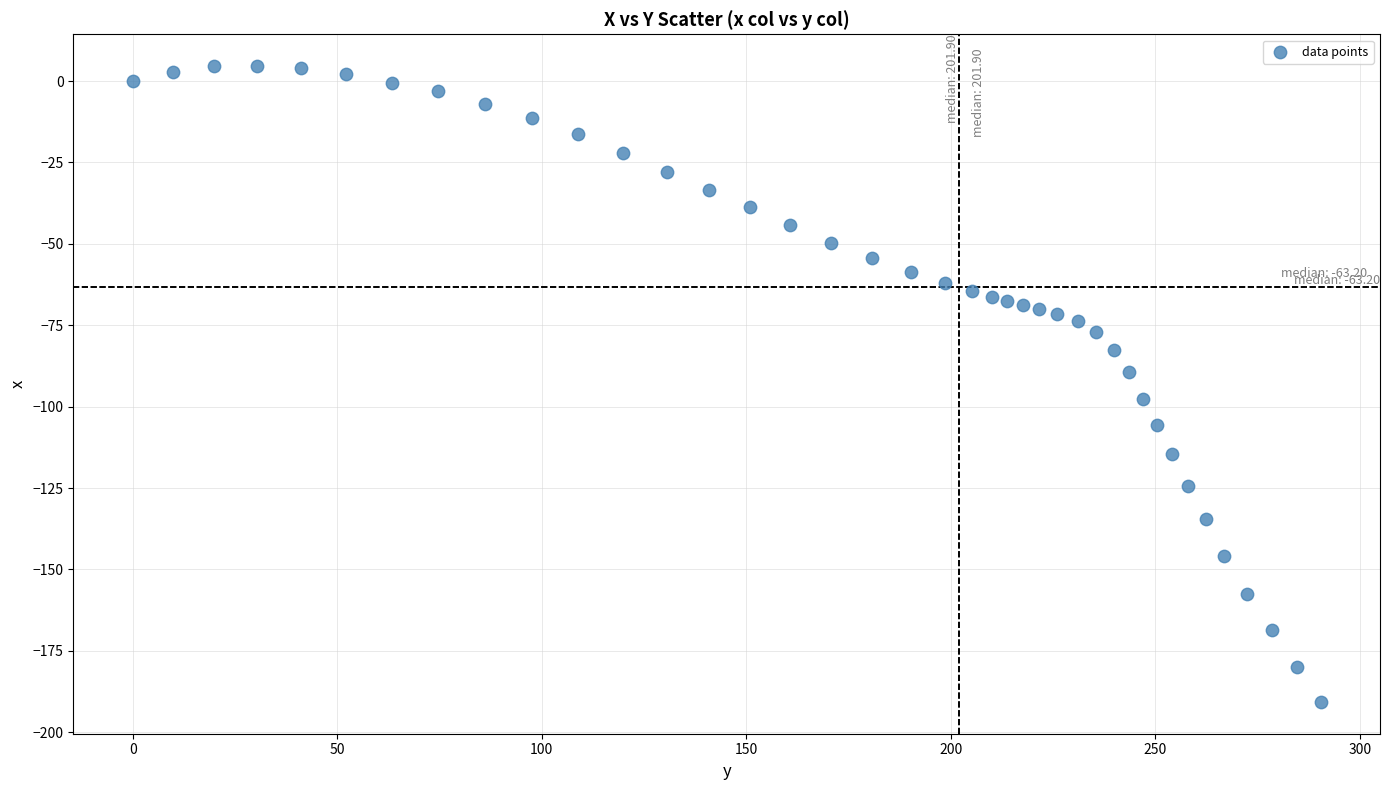

What is the range of Y values (max minus min)?

195.3